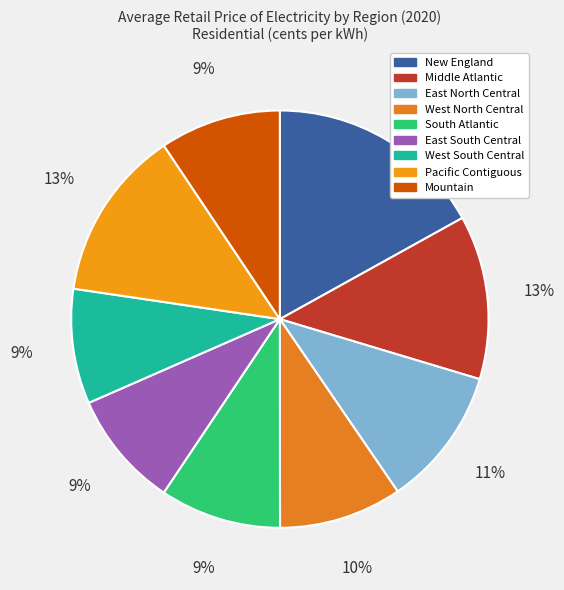

Does Pacific Contiguous represent more than half of the total?

No